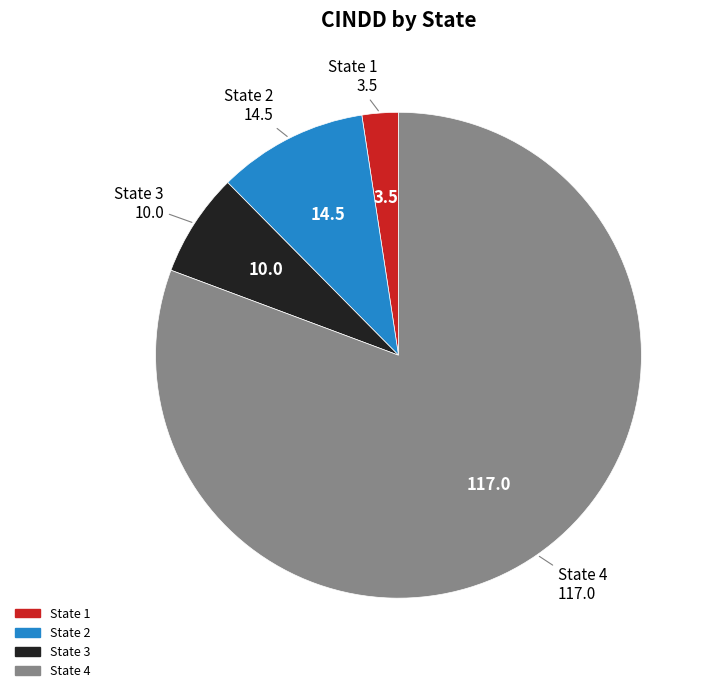

Is there any slice that represents more than half of the pie?

Yes